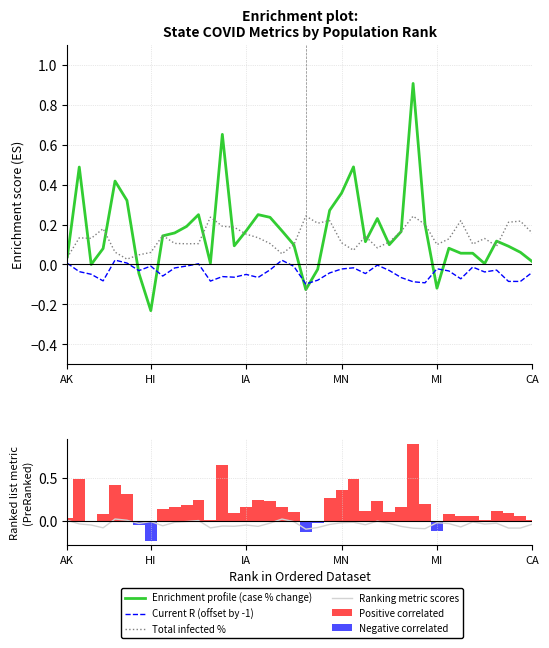

How many values in Negative correlated are below zero?

5